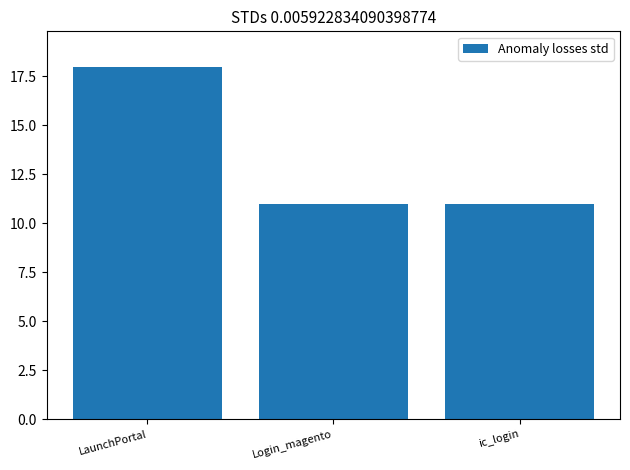

What is the ratio of the value at LaunchPortal to the value at Login_magento?

1.6